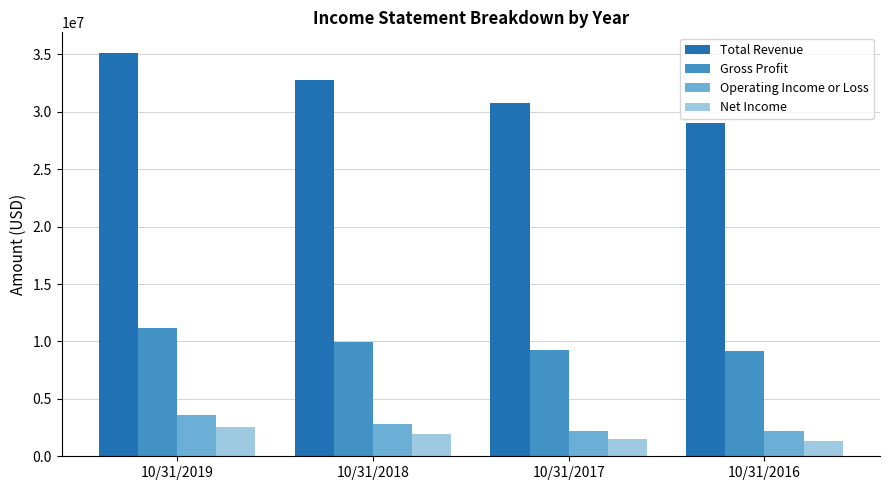

How many bars are there in total?

16